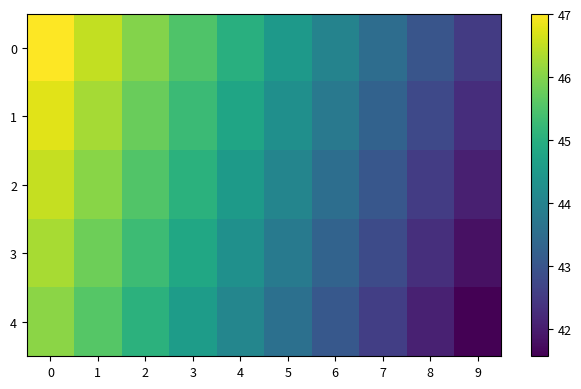

Count the number of categories in the chart.

10